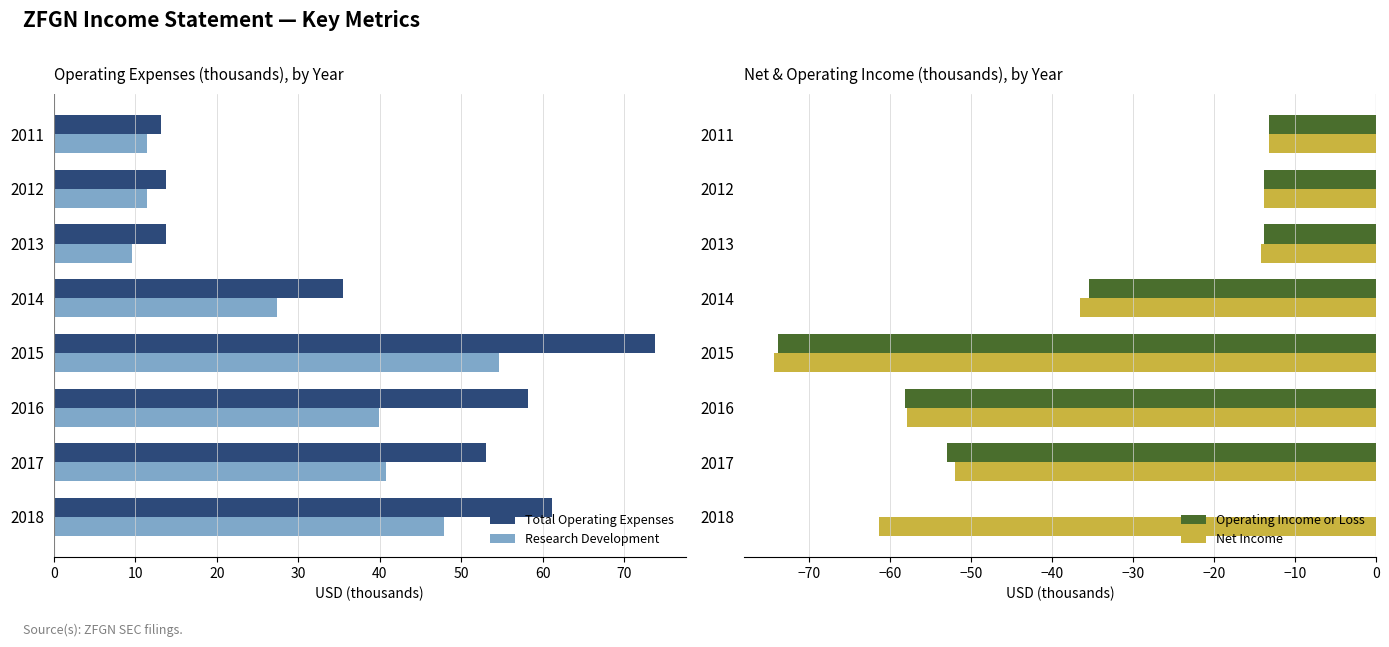

How many values in Operating Income or Loss are below zero?

7